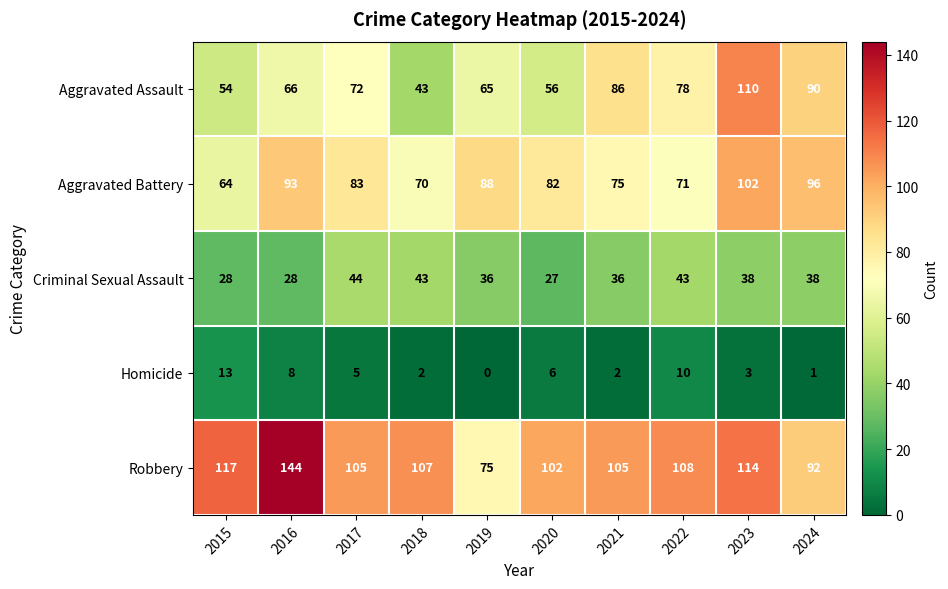

What is the sum of the Aggravated Assault values at 2022 and 2020?

134